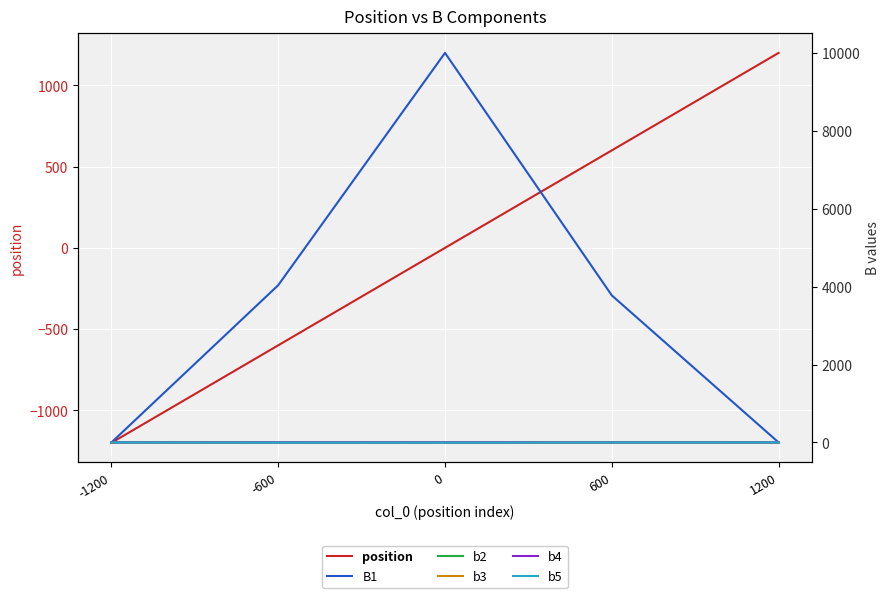

Rank the series at -600 from lowest to highest value.

position, b3, b5, b4, b2, B1